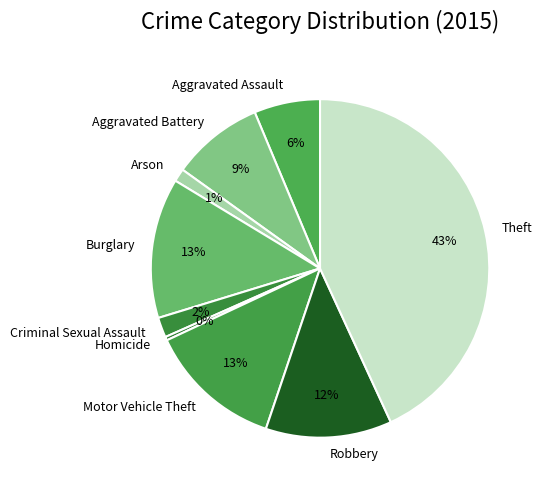

Which slice is the smallest?

Homicide